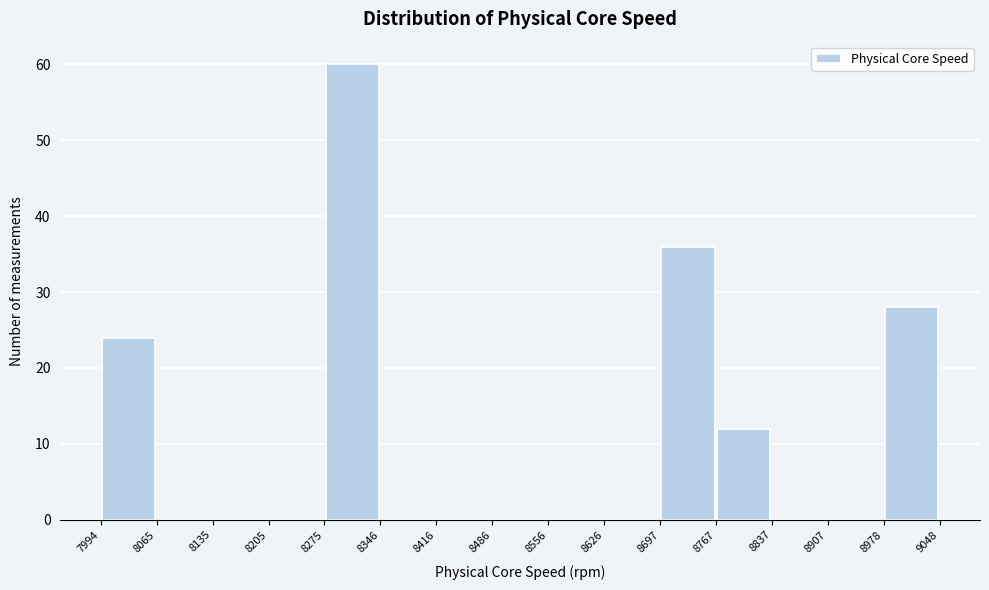

Reading left to right, transcribe this chart: for each bar, give the range it covers on the x-axis and its height. The values are not printed on the chart, so give them approximately, as read against the axis.

7994 to 8065: 24
8065 to 8135: 0
8135 to 8205: 0
8205 to 8275: 0
8275 to 8346: 60
8346 to 8416: 0
8416 to 8486: 0
8486 to 8556: 0
8556 to 8626: 0
8626 to 8697: 0
8697 to 8767: 36
8767 to 8837: 12
8837 to 8907: 0
8907 to 8978: 0
8978 to 9048: 28